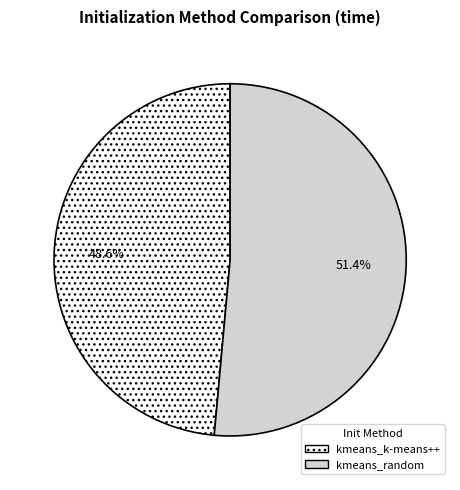

What portion of the pie excludes kmeans_random?

48.6%